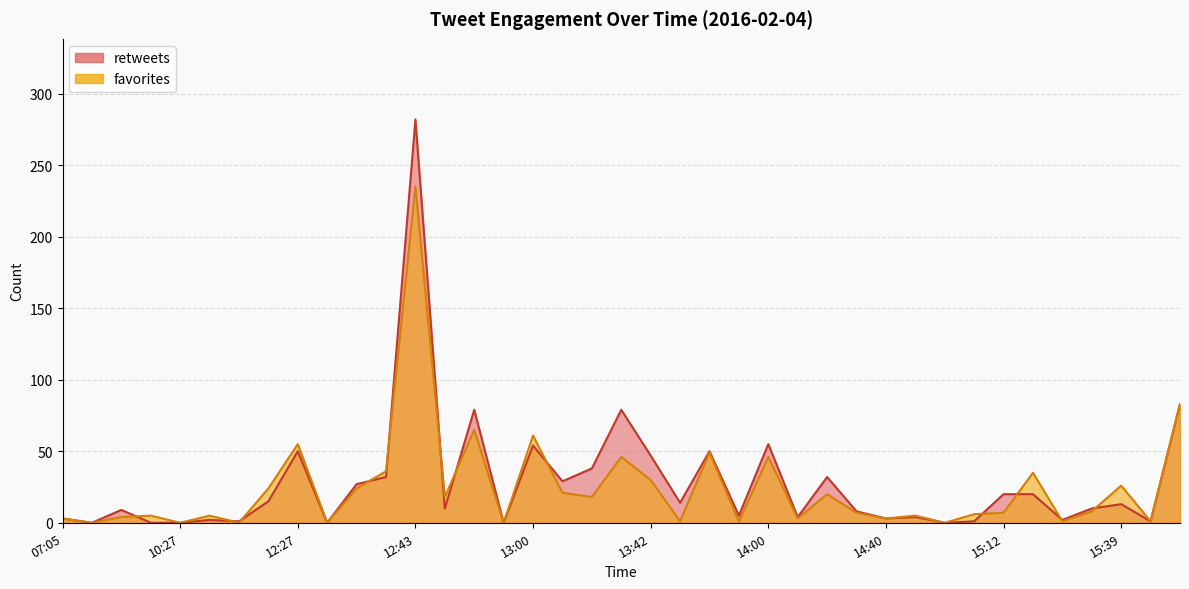

At which label does retweets reach its peak?

12:43